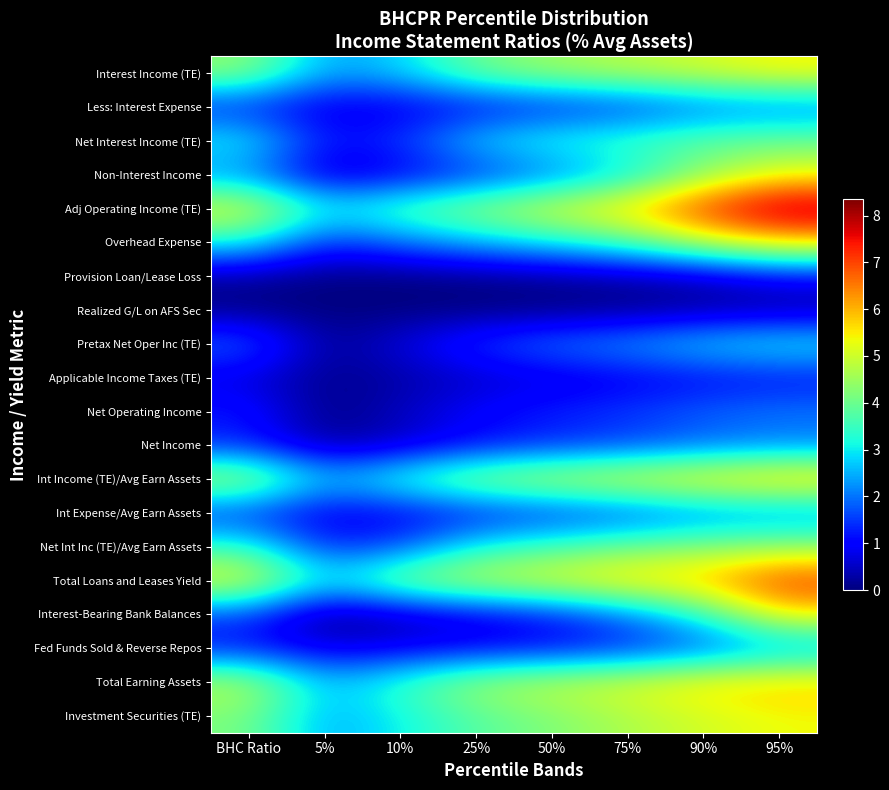

Reading left to right, what are all the values shown in this chart?

Interest Income (TE): BHC Ratio=4.4	5%=2.4	10%=2.8	25%=4.0	50%=4.5	75%=4.8	90%=5.1	95%=5.5
Less: Interest Expense: BHC Ratio=1.2	5%=0.7	10%=0.8	25%=1.0	50%=1.2	75%=1.4	90%=1.9	95%=2.0
Net Interest Income (TE): BHC Ratio=3.1	5%=1.2	10%=1.5	25%=2.8	50%=3.3	75%=3.6	90%=3.9	95%=4.0
Non-Interest Income: BHC Ratio=2.2	5%=0.5	10%=0.8	25%=1.3	50%=1.9	75%=2.8	90%=4.3	95%=5.2
Adj Operating Income (TE): BHC Ratio=5.3	5%=3.1	10%=3.8	25%=4.5	50%=5.2	75%=5.8	90%=7.2	95%=8.3
Overhead Expense: BHC Ratio=3.2	5%=1.4	10%=2.0	25%=2.6	50%=3.0	75%=3.7	90%=4.9	95%=5.7
Provision Loan/Lease Loss: BHC Ratio=0.2	5%=0.0	10%=0.0	25%=0.1	50%=0.2	75%=0.3	90%=0.5	95%=1.0
Realized G/L on AFS Sec: BHC Ratio=0.0	5%=0.0	10%=0.0	25%=0.0	50%=0.0	75%=0.1	90%=0.2	95%=0.2
Pretax Net Oper Inc (TE): BHC Ratio=2.0	5%=0.1	10%=0.7	25%=1.5	50%=2.1	75%=2.4	90%=2.9	95%=3.1
Applicable Income Taxes (TE): BHC Ratio=0.7	5%=0.1	10%=0.3	25%=0.5	50%=0.7	75%=0.8	90%=1.0	95%=1.1
Net Operating Income: BHC Ratio=1.3	5%=0.0	10%=0.5	25%=1.0	50%=1.3	75%=1.5	90%=1.9	95%=2.0
Net Income: BHC Ratio=1.3	5%=0.2	10%=0.5	25%=1.0	50%=1.3	75%=1.5	90%=1.9	95%=2.0
Int Income (TE)/Avg Earn Assets: BHC Ratio=4.9	5%=2.6	10%=3.6	25%=4.6	50%=5.0	75%=5.3	90%=5.7	95%=6.0
Int Expense/Avg Earn Assets: BHC Ratio=1.4	5%=0.8	10%=0.8	25%=1.1	50%=1.4	75%=1.6	90%=2.0	95%=2.1
Net Int Inc (TE)/Avg Earn Assets: BHC Ratio=3.5	5%=1.3	10%=1.7	25%=3.2	50%=3.6	75%=4.0	90%=4.3	95%=4.4
Total Loans and Leases Yield: BHC Ratio=5.4	5%=3.0	10%=4.4	25%=5.0	50%=5.3	75%=5.8	90%=6.0	95%=7.2
Interest-Bearing Bank Balances: BHC Ratio=1.6	5%=0.0	10%=0.4	25%=0.8	50%=1.2	75%=2.0	90%=3.3	95%=5.5
Fed Funds Sold & Reverse Repos: BHC Ratio=1.2	5%=0.7	10%=0.8	25%=0.9	50%=1.0	75%=1.3	90%=1.7	95%=2.3
Total Earning Assets: BHC Ratio=4.8	5%=2.6	10%=3.5	25%=4.6	50%=4.9	75%=5.2	90%=5.7	95%=5.8
Investment Securities (TE): BHC Ratio=4.2	5%=2.4	10%=3.0	25%=3.8	50%=4.2	75%=4.7	90%=5.0	95%=5.3